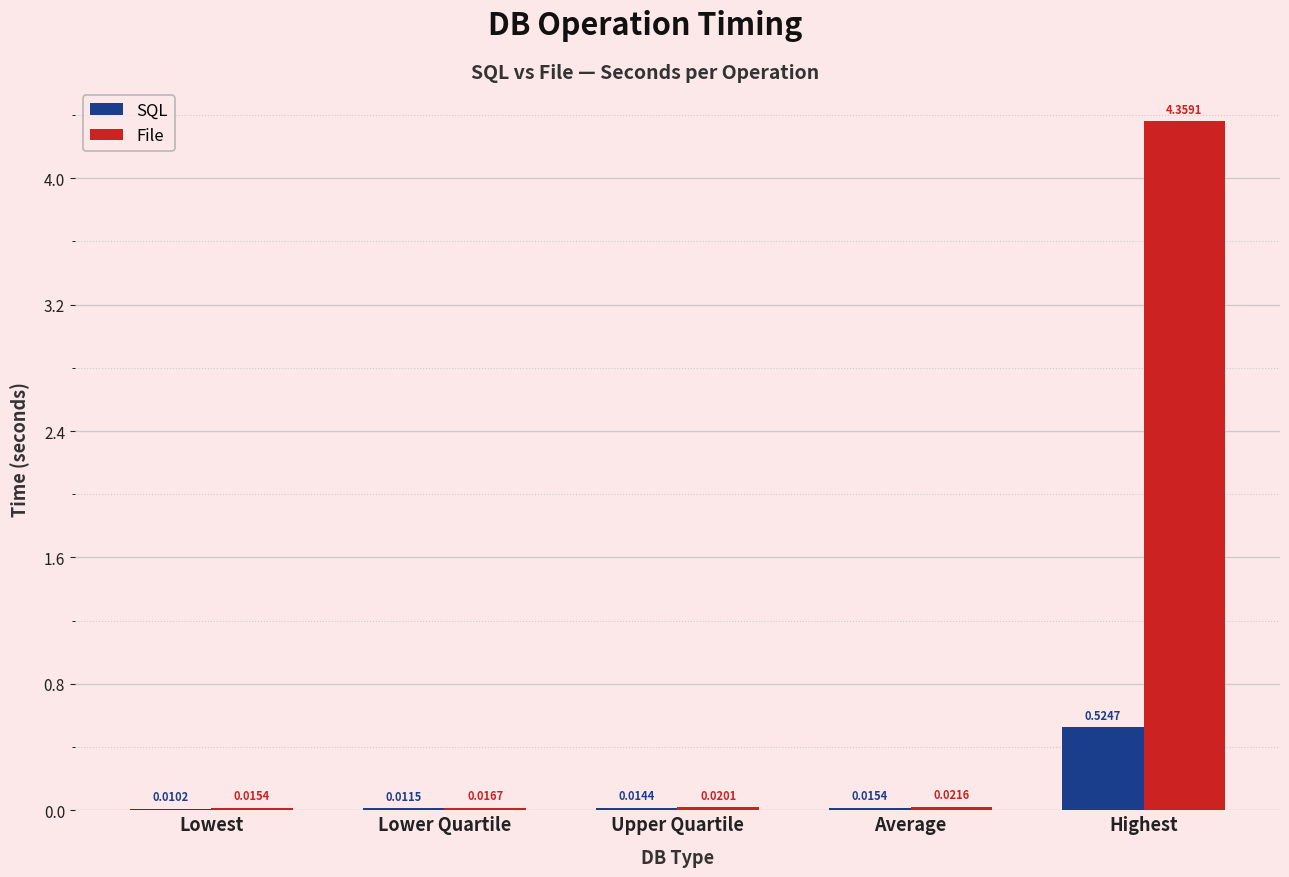

What is the sum of all SQL values?

0.6